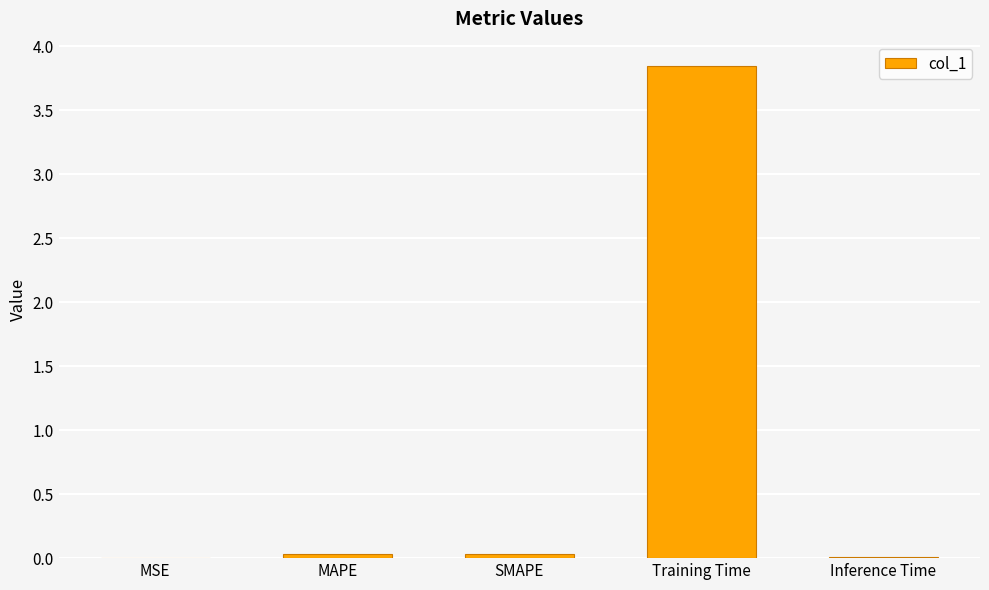

How many data points does each series have?

5